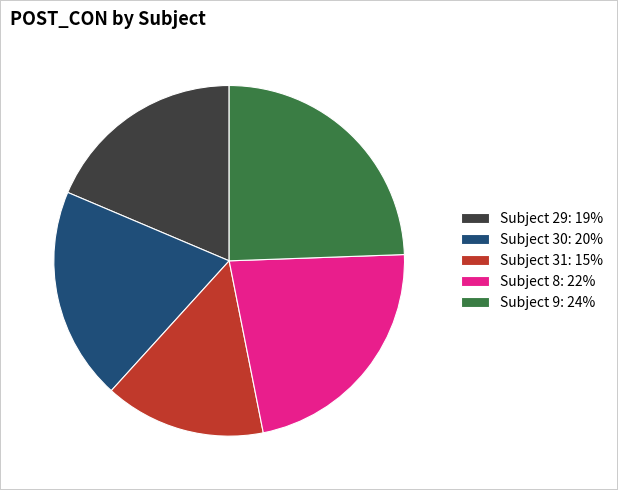

Do Subject 30: 20% and Subject 9: 24% together represent more than half of the pie?

No